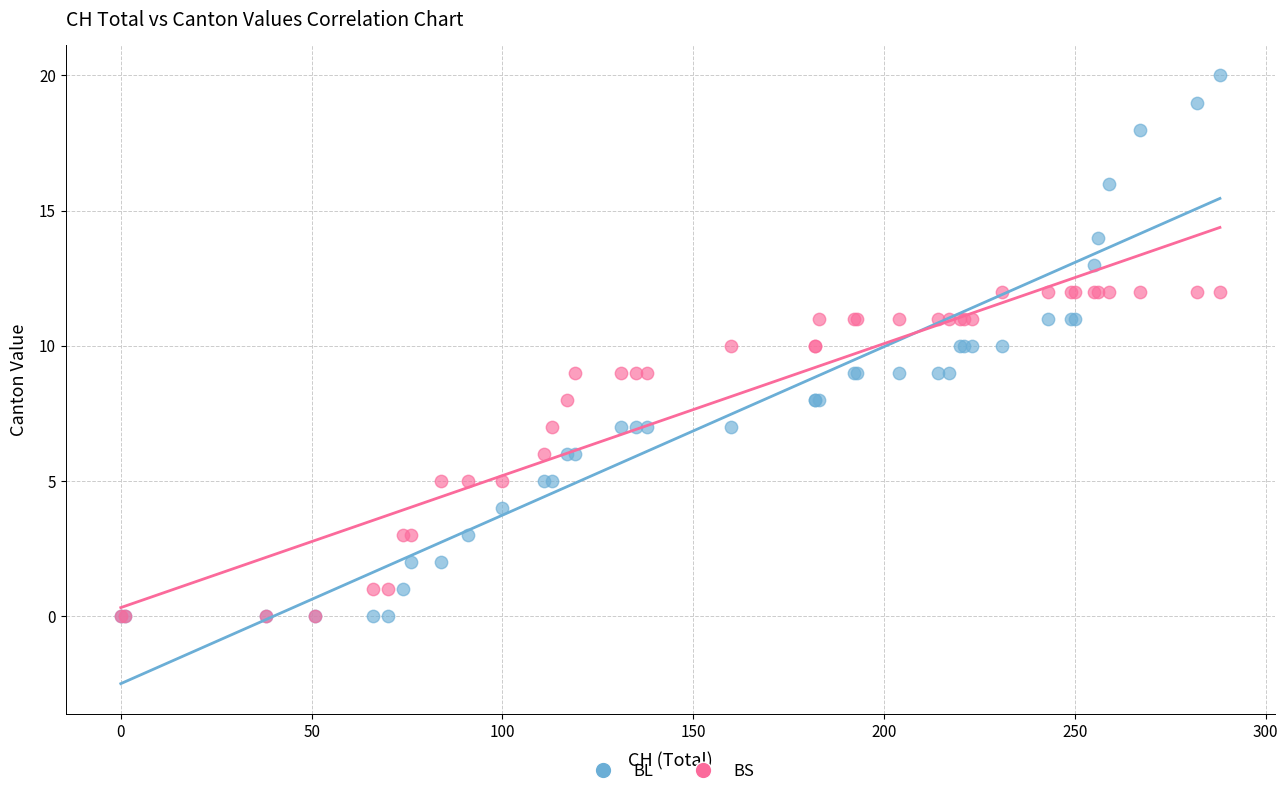

Which series has the widest spread of Y values?

BL